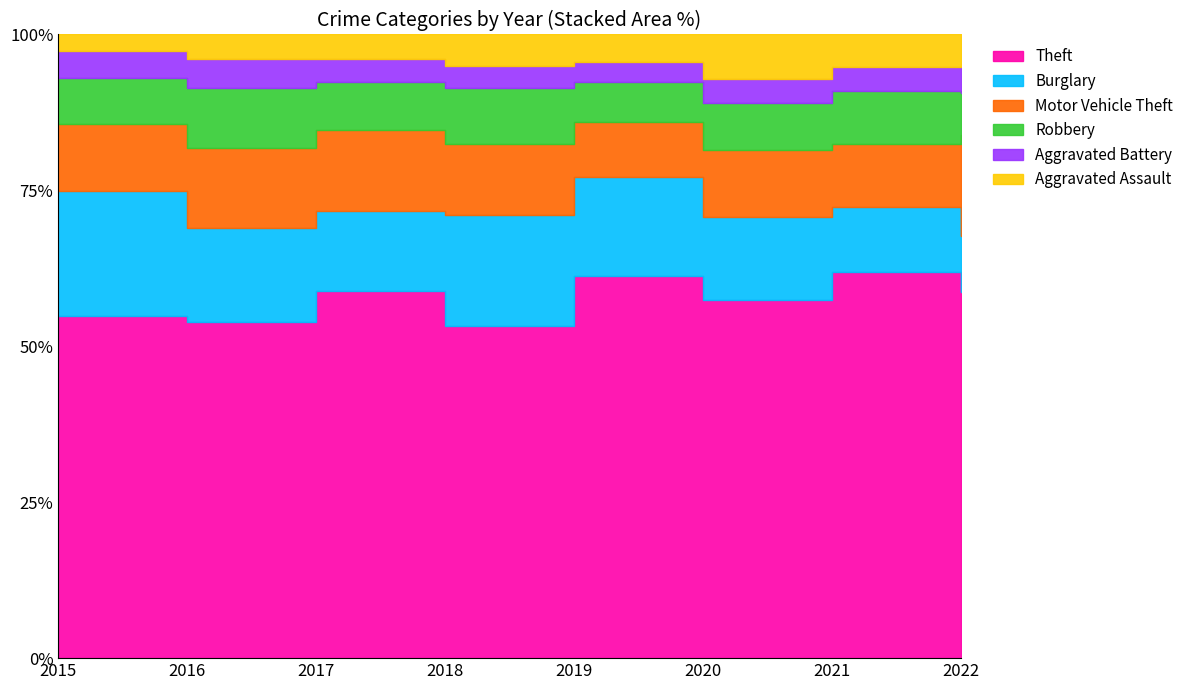

How many lines are shown in the chart?

6